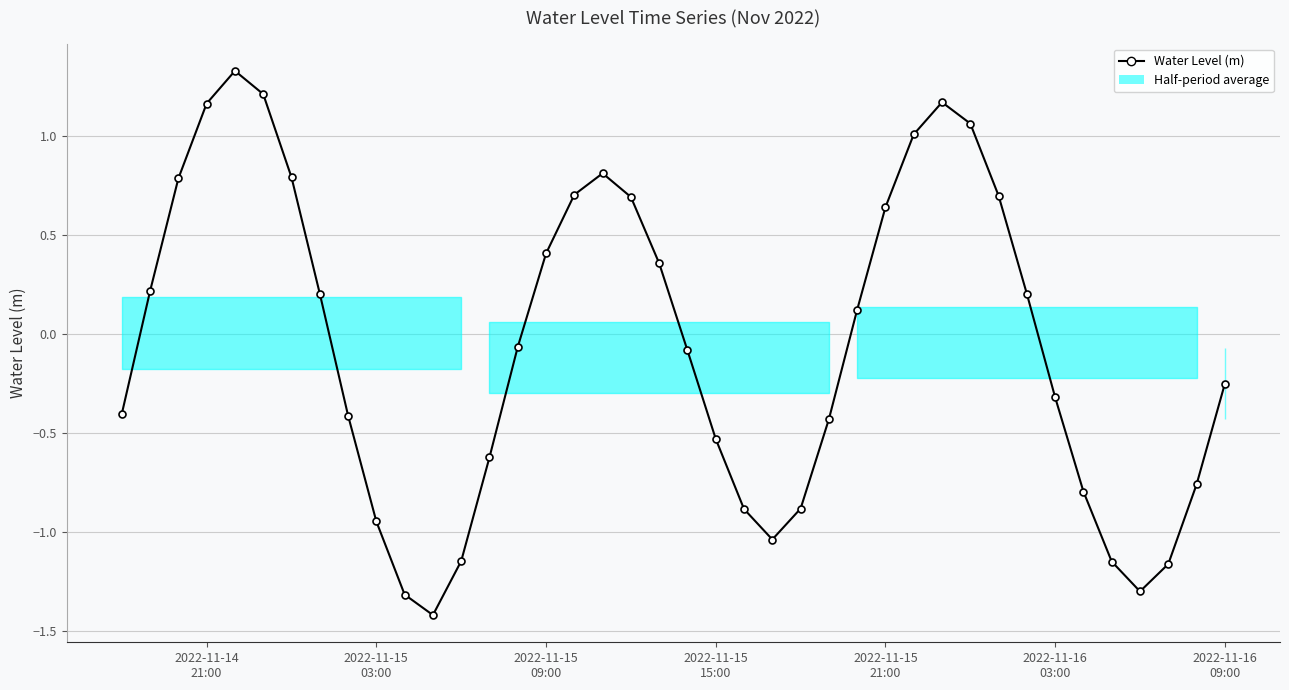

What is the difference between the maximum and second lowest values?

2.6